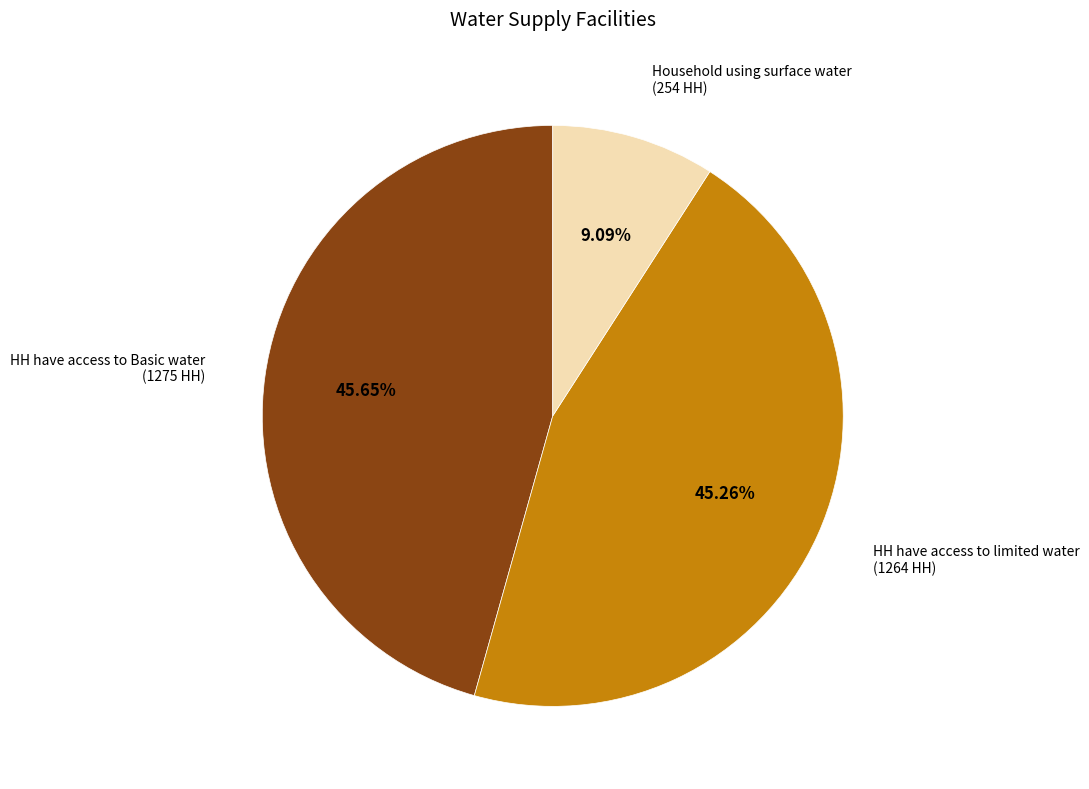

Which slice is the smallest?

Household using surface water